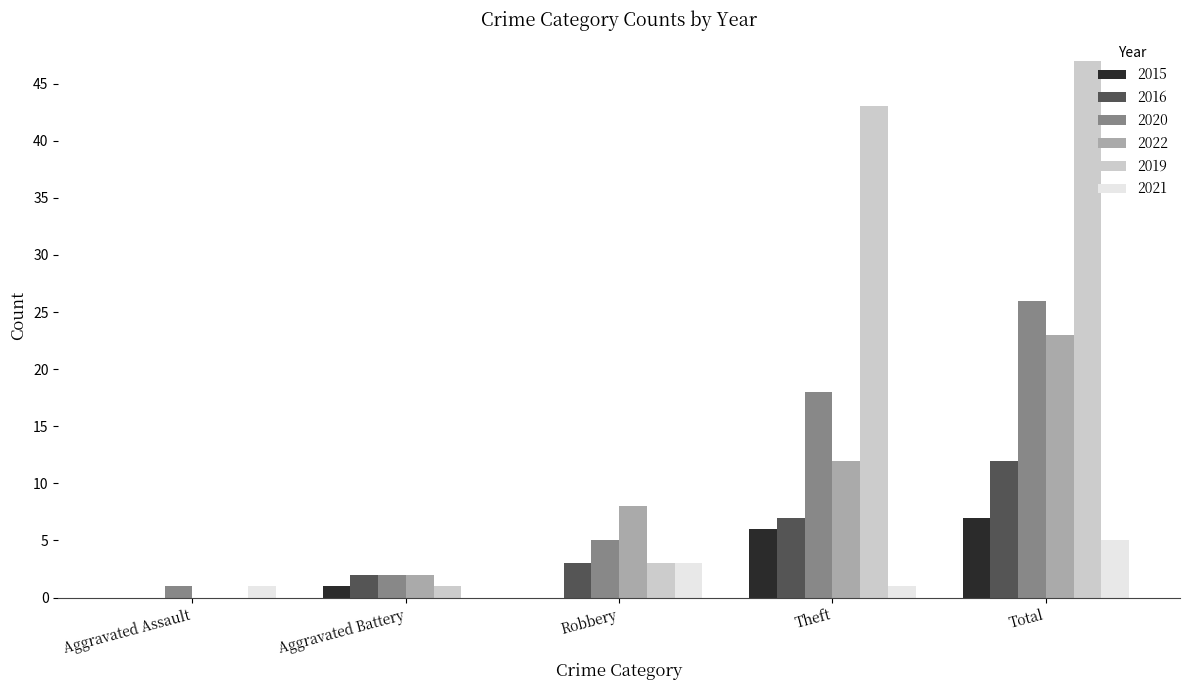

Which category has the highest value across all series?

Total